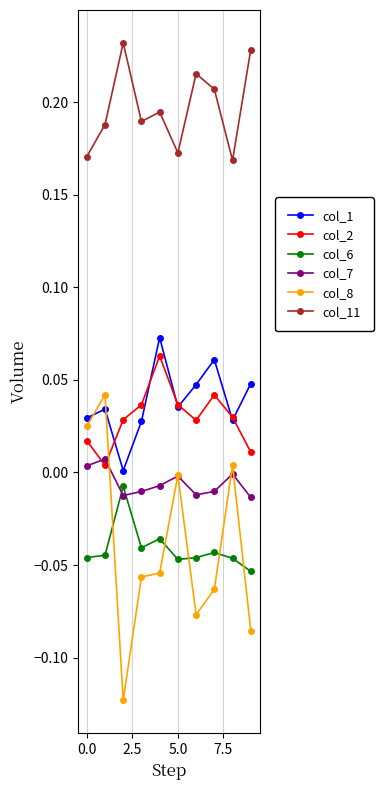

True or false: col_11 has more than 2 interior local peaks.

True